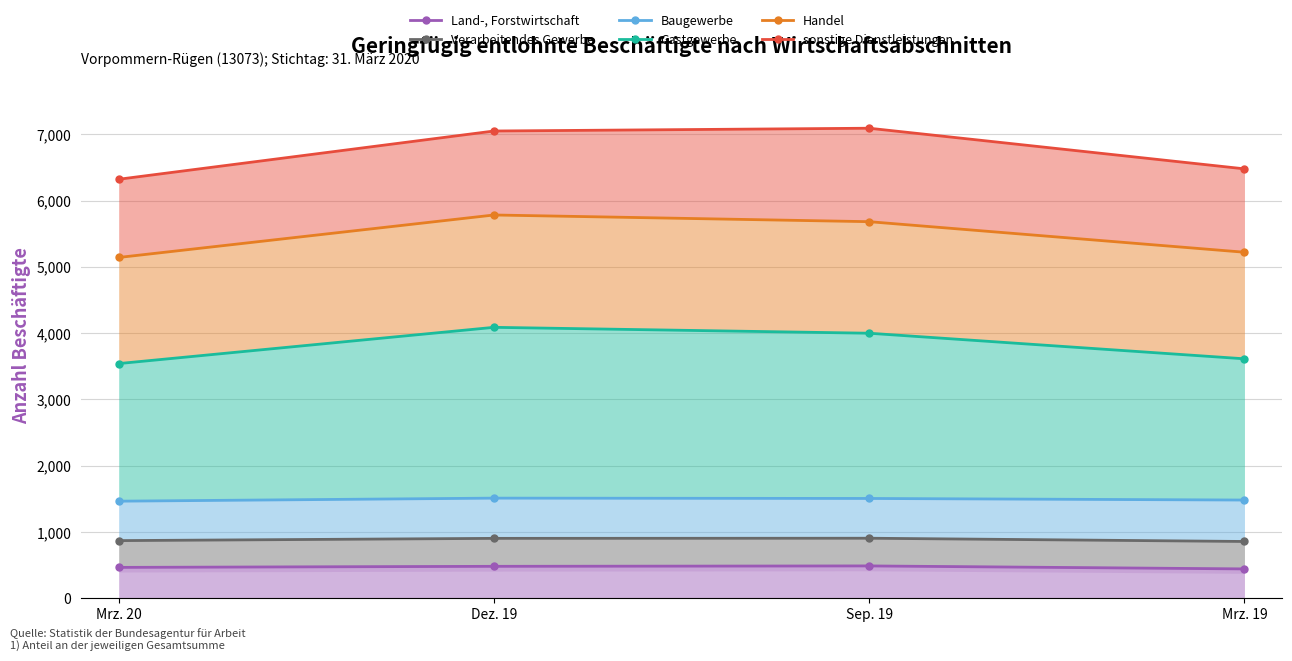

Reading left to right, what are all the values shown in this chart?

Land-, Forstwirtschaft: 466	482	488	443
Verarbeitendes Gewerbe: 870	904	906	857
Baugewerbe: 1465	1511	1506	1482
Gastgewerbe: 3541	4088	3999	3613
Handel: 5142	5783	5682	5221
sonstige Dienstleistungen: 6322	7050	7092	6479